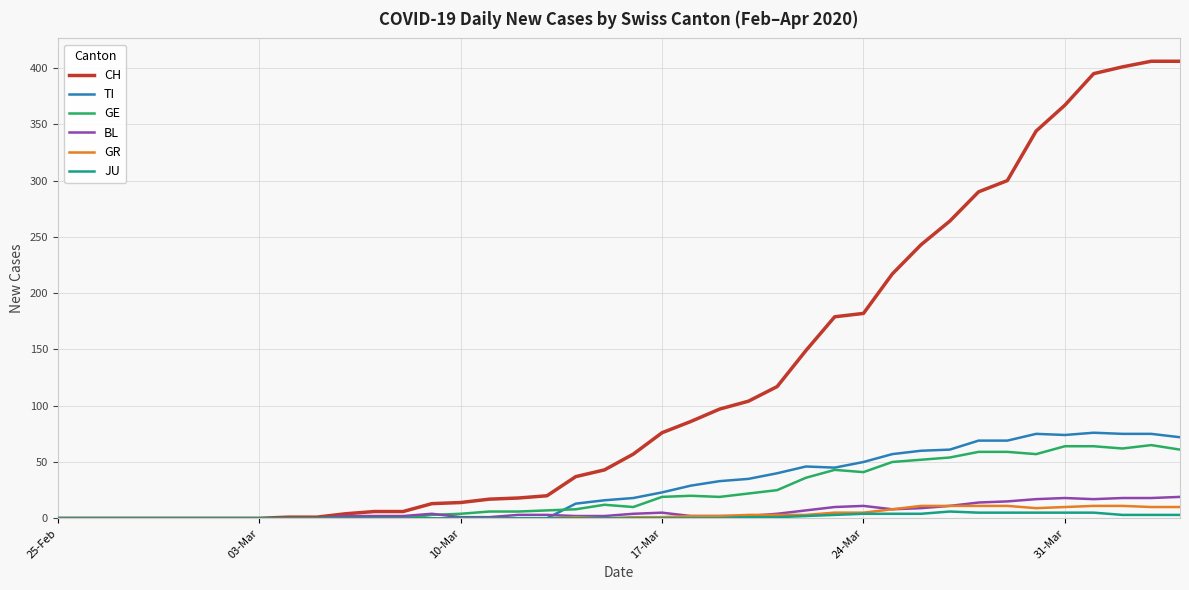

What is the maximum value shown in the chart?

406